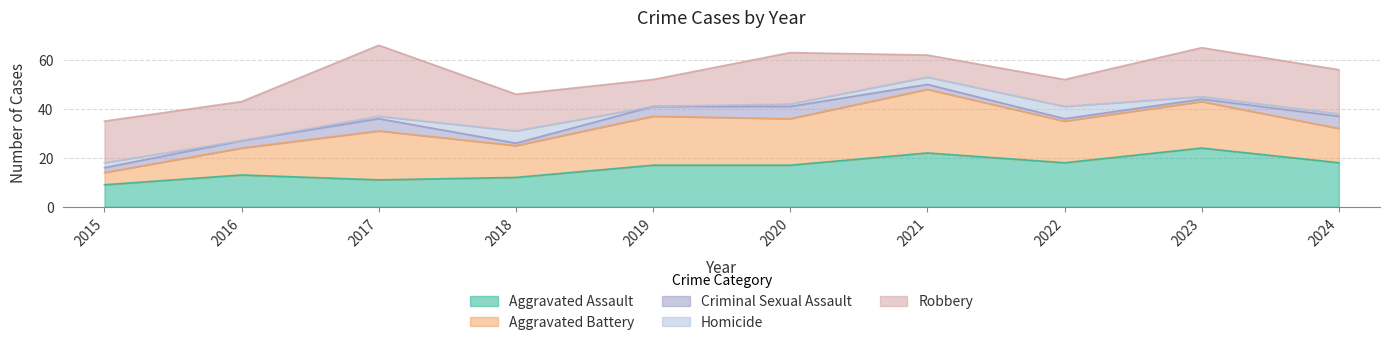

At which label does Robbery reach its minimum?

2021